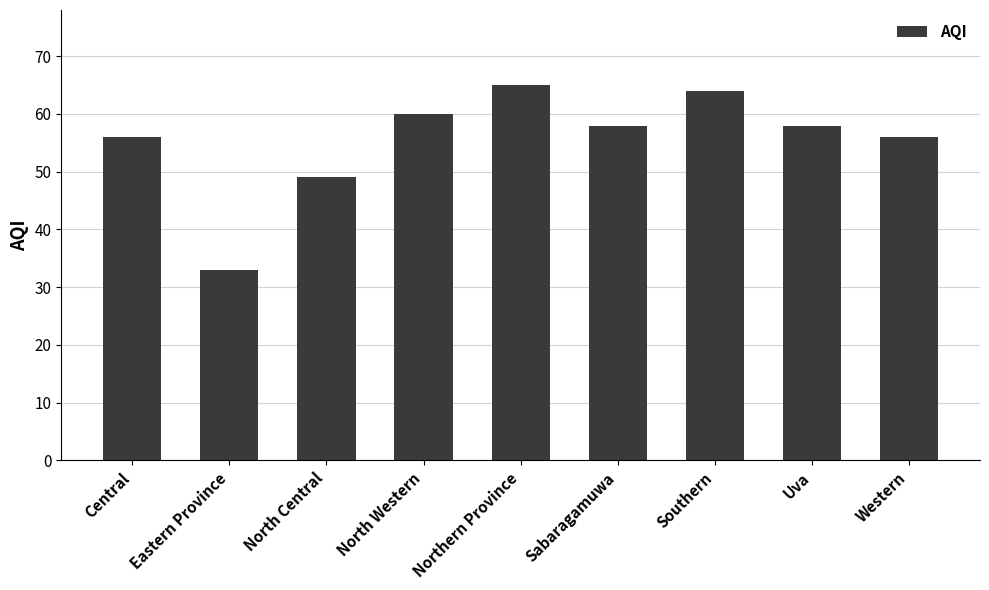

What value does the data have at North Central, to the nearest 5?

50